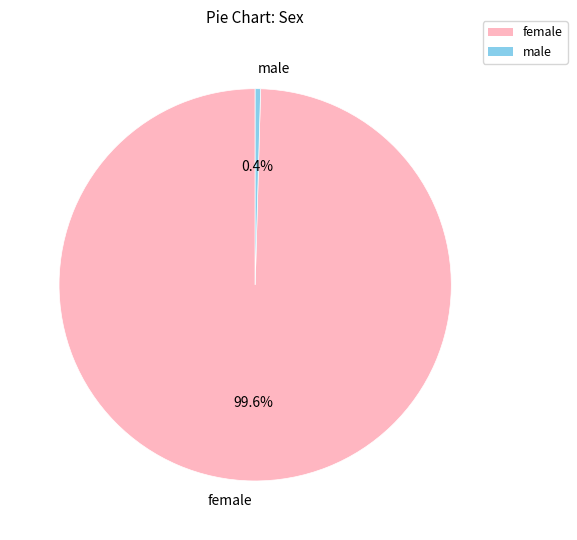

Which has a higher value, female or male?

female